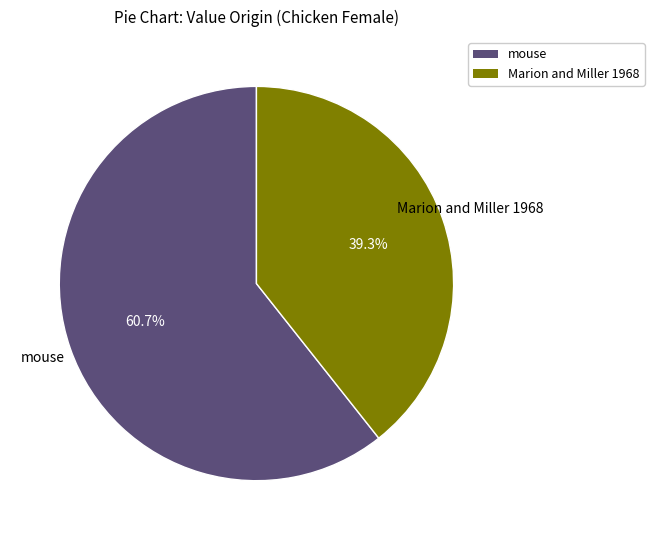

Is there a majority slice in this chart?

Yes